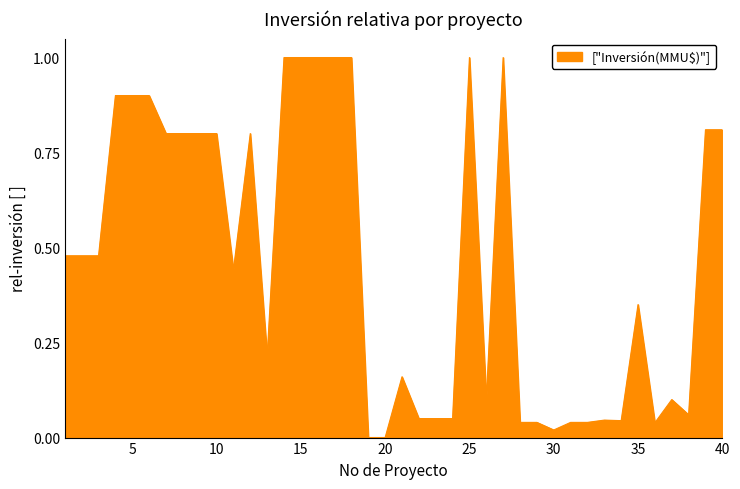

Does the chart have visible grid lines?

No